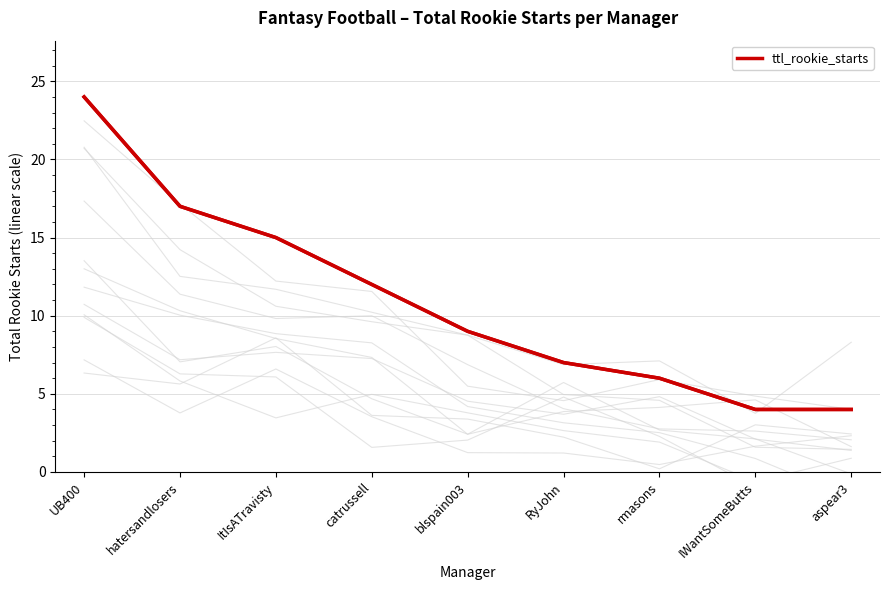

Rank the categories by value from highest to lowest.

UB400, hatersandlosers, ItIsATravisty, catrussell, blspain003, RyJohn, rmasons, IWantSomeButts, aspear3